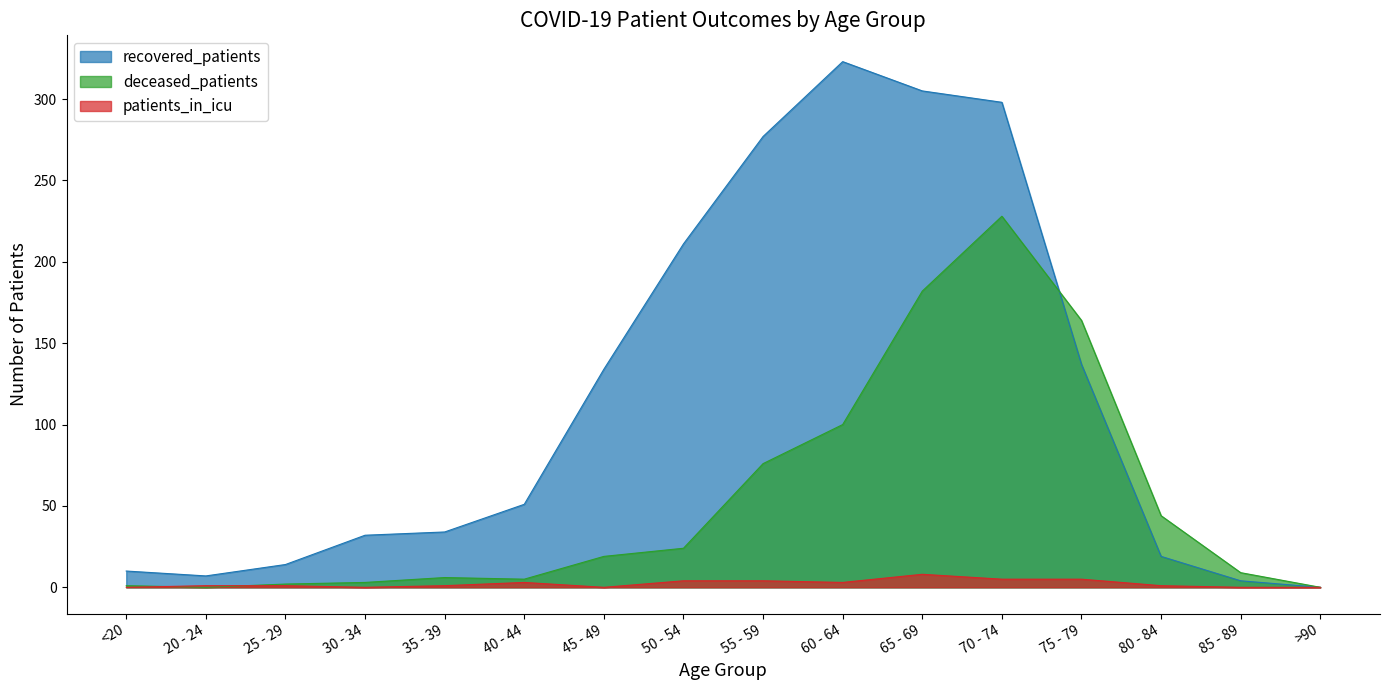

How many patients_in_icu values are between 0 and 4?

13